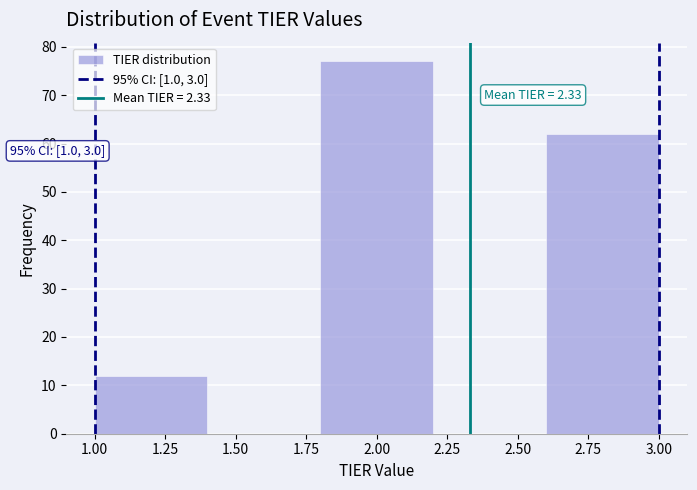

Over which range of the x-axis is the bar tallest?

1.8 to 2.2